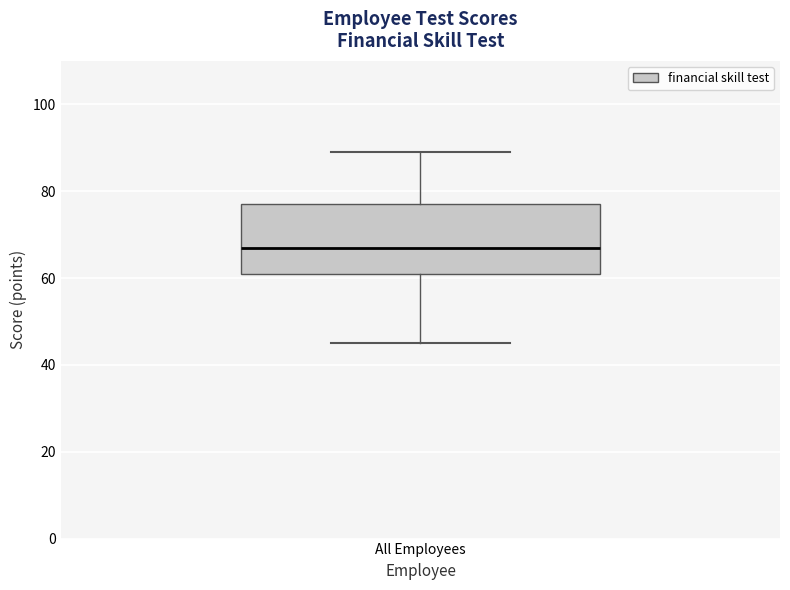

Read this box plot against the y-axis: the position of the median line, the range covered by the box, and the ends of both whiskers. The values are not printed on the chart, so give them approximately, as read against the axis.

median 68, box 62 to 78, whiskers 46 to 90